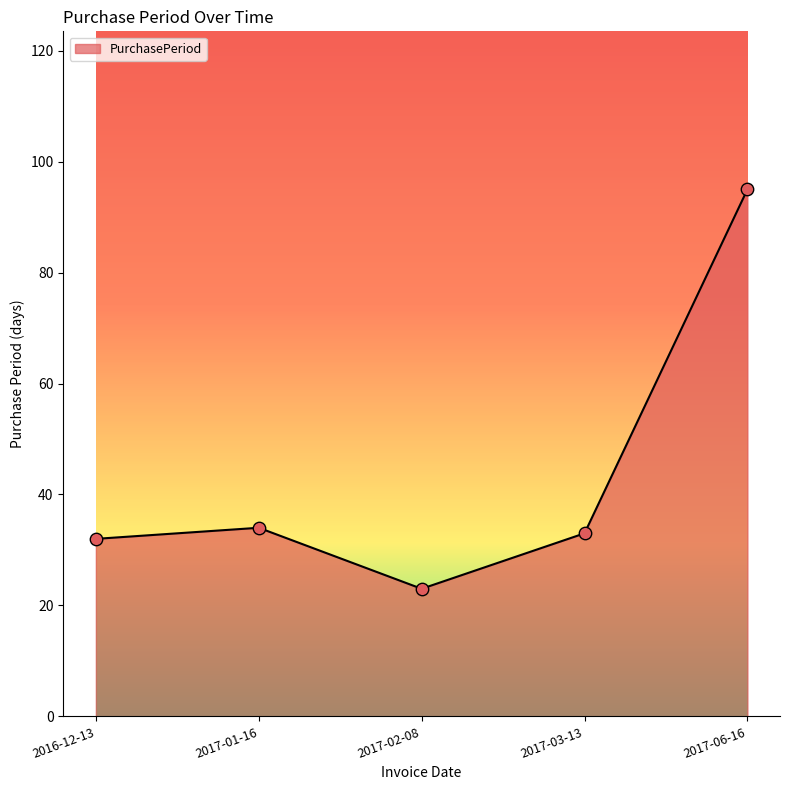

Between 2016-12-13 and 2017-01-16, which is larger?

2017-01-16